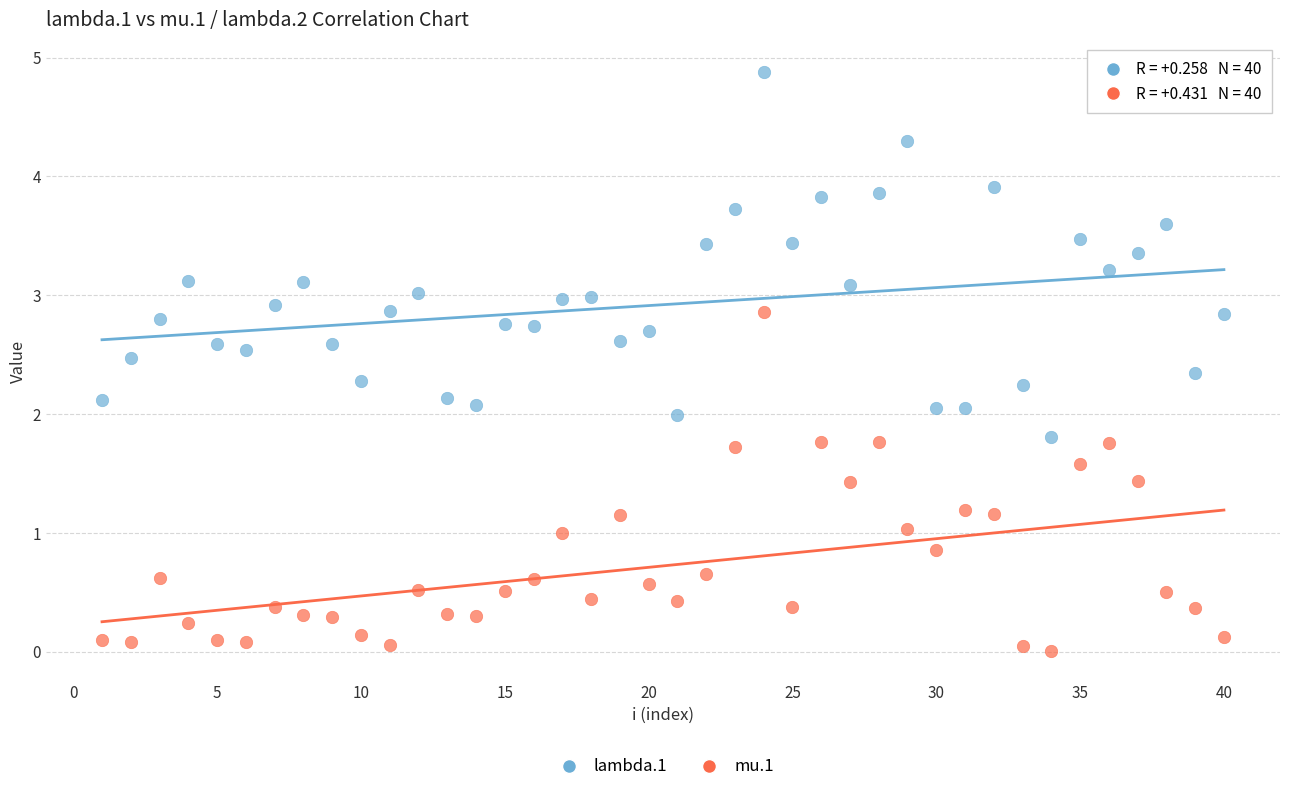

What are all the series names shown in the legend?

lambda.1, mu.1